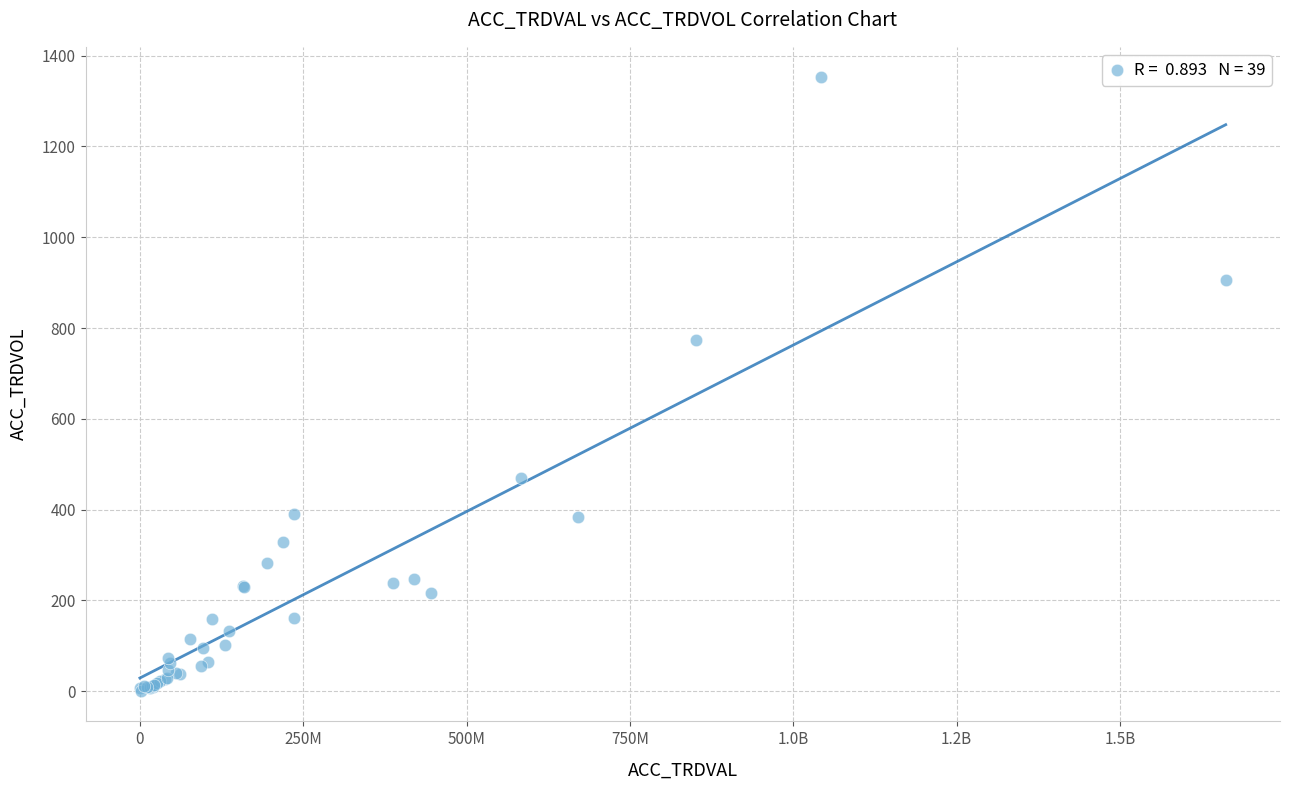

What Y value in the scatter plot is closest to 676?

773